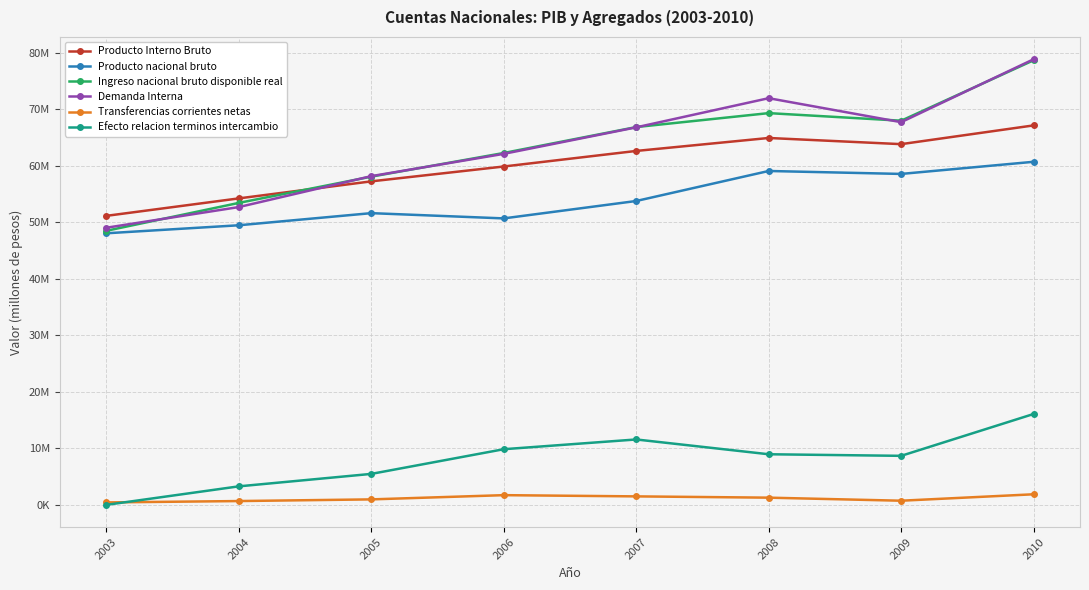

Where does the Producto nacional bruto series first go above 53786113?

2008